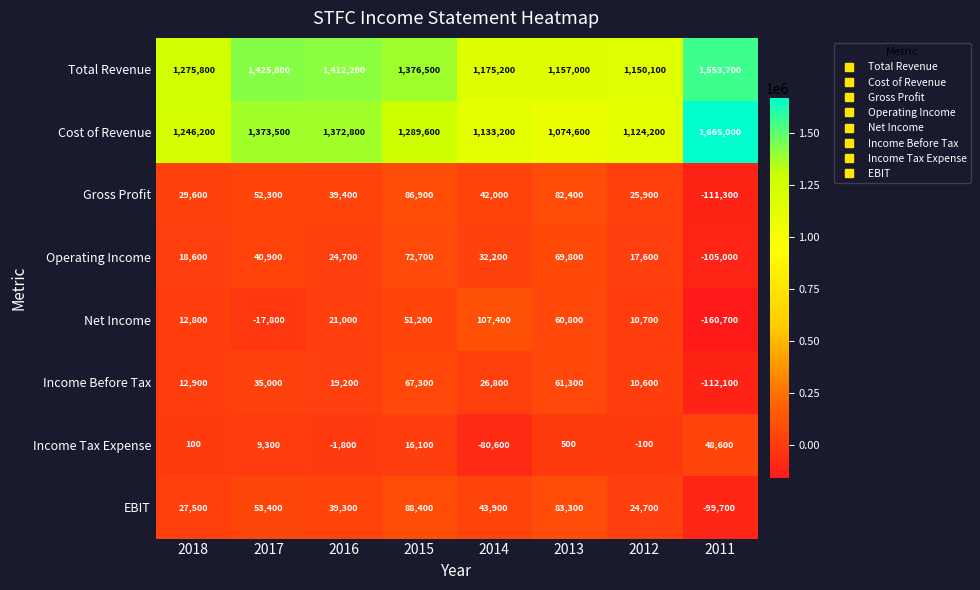

Which category has the highest value in the Cost of Revenue series?

2011